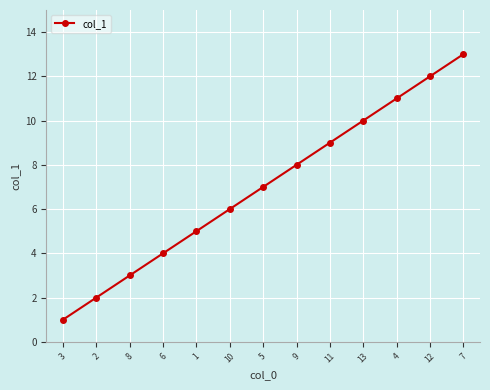

Reading left to right, list all the values displayed in this chart.

3=1	2=2	8=3	6=4	1=5	10=6	5=7	9=8	11=9	13=10	4=11	12=12	7=13